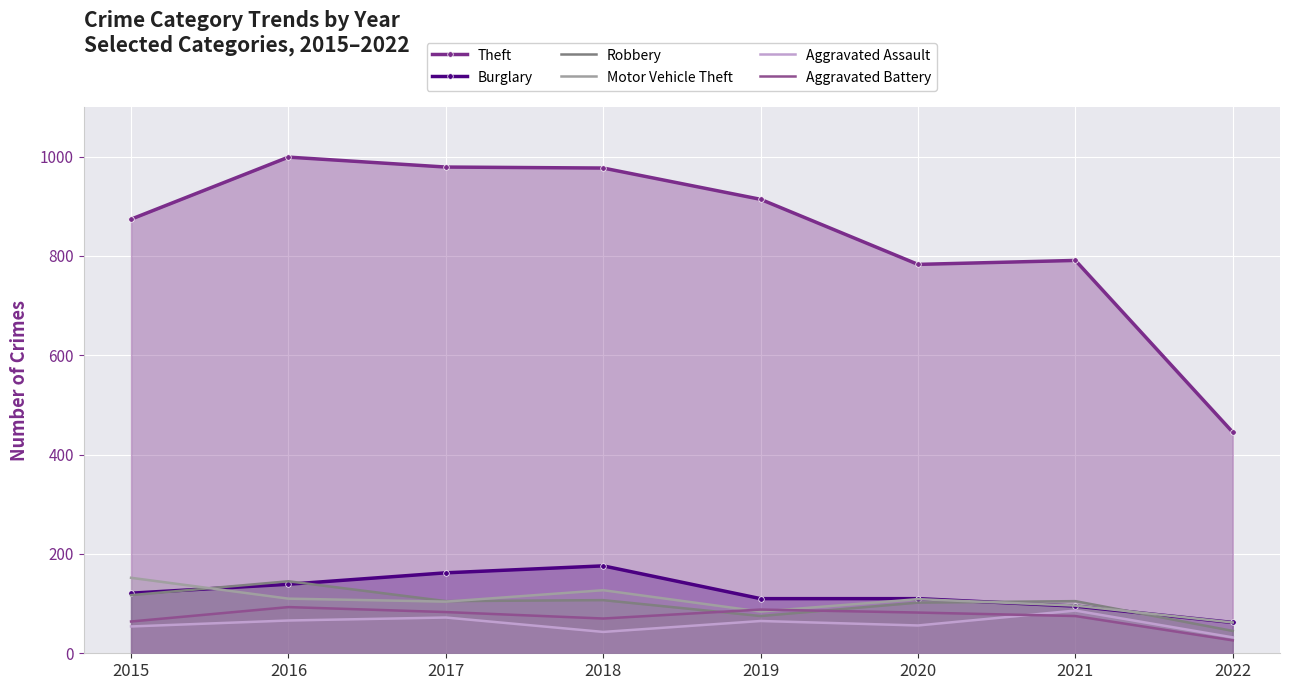

In Motor Vehicle Theft, how many points are lower than both neighbors (excluding endpoints)?

2